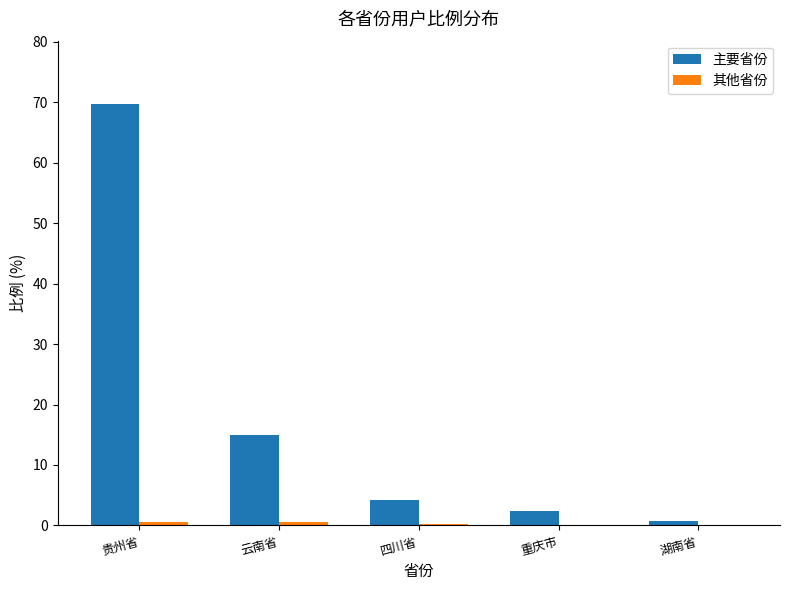

Is it true that 主要省份 equals 14.9 at 云南省?

True